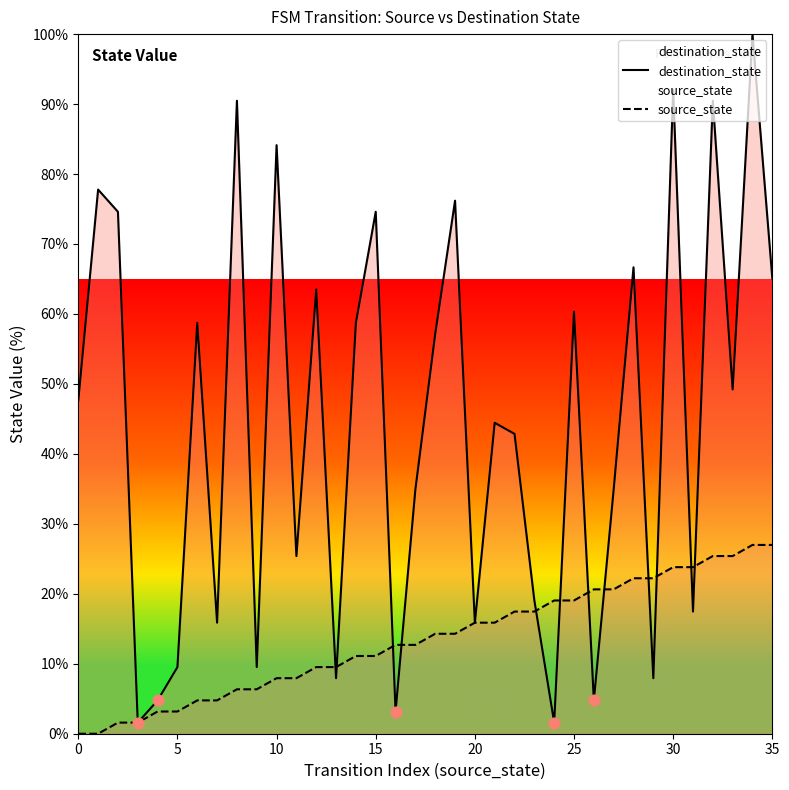

What are all the series names shown in the legend?

destination_state, source_state